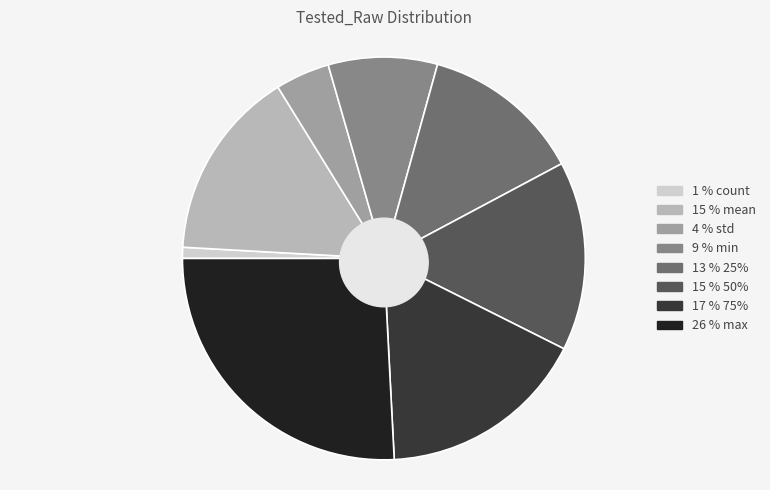

Combined, do mean and count account for over 50%?

No